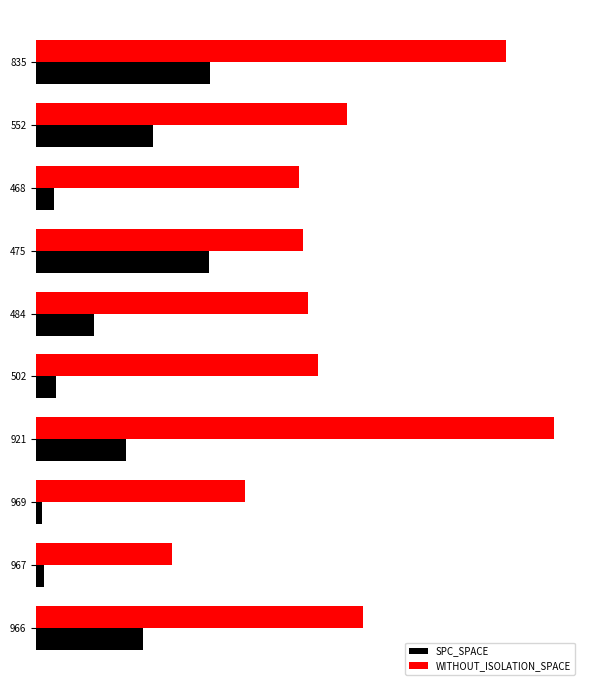

What is the sum of all SPC_SPACE values?

1366